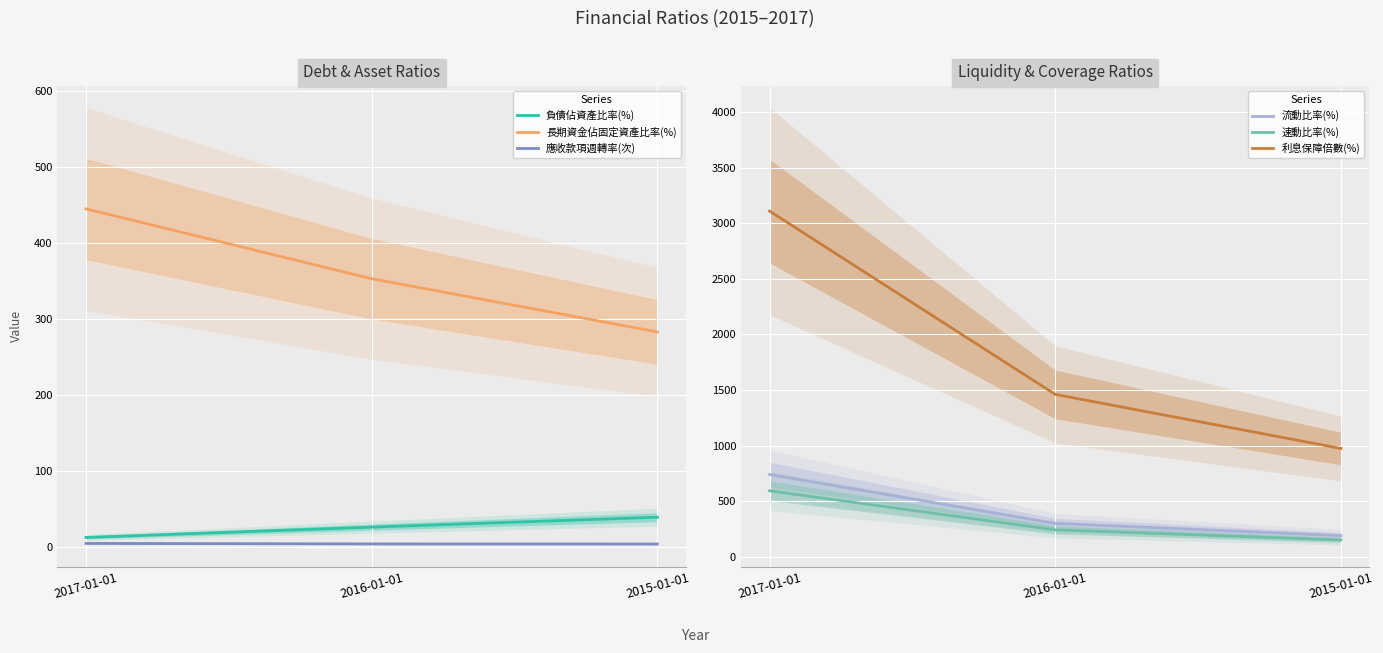

The value of 流動比率(%) at 2017-01-01 is 1049.8. True or false?

False